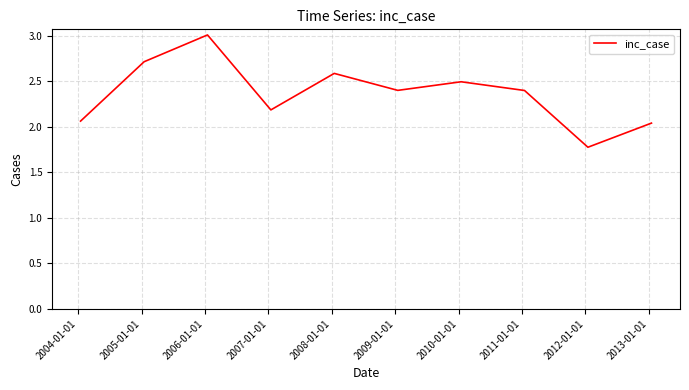

What is the maximum value shown in the chart?

3.0